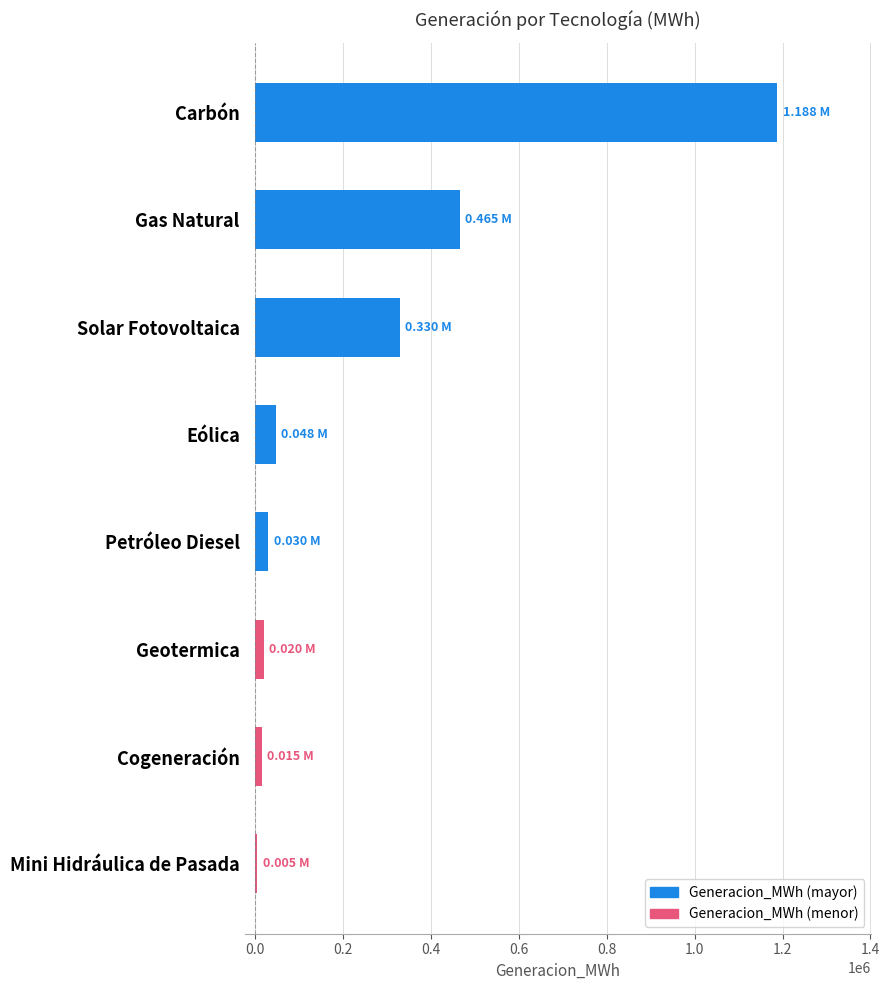

What is the maximum value shown in the chart?

1188253.6